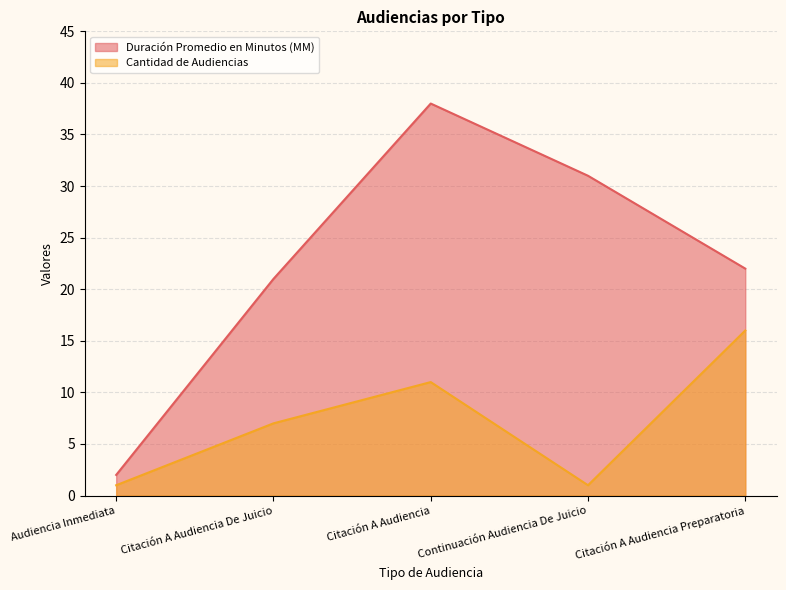

At which category is the sum across all series the highest?

Citación A Audiencia